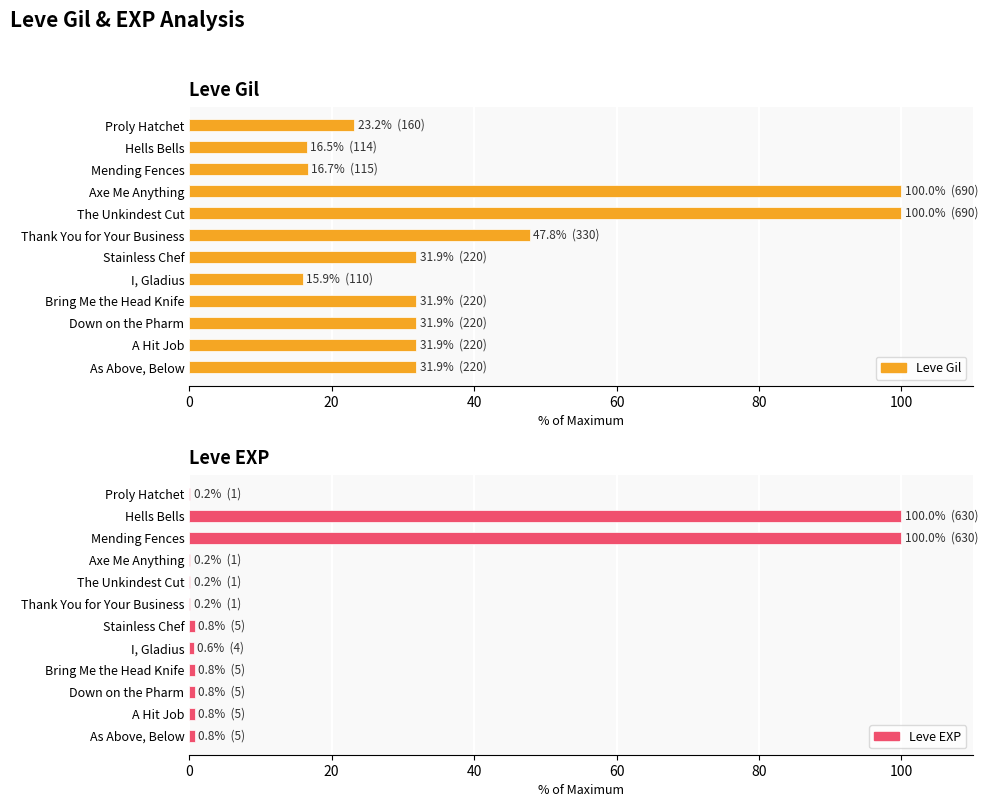

What is the average value of the Leve EXP series?

17.1